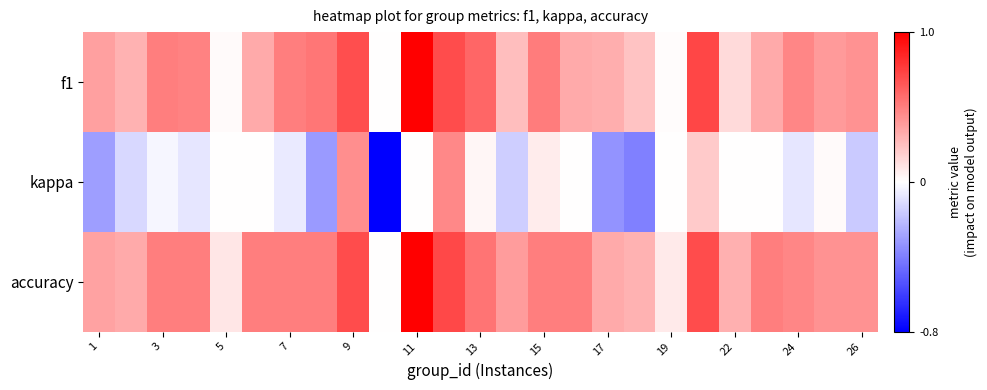

Which series has the widest spread of values?

kappa